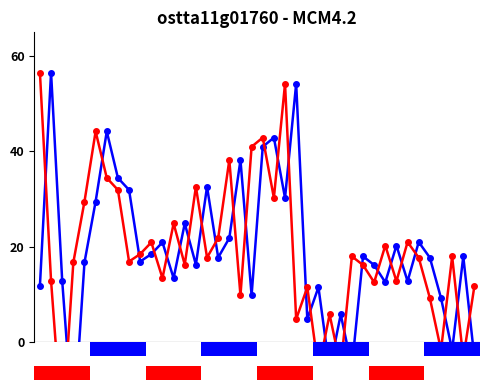

How many data points in col_1_red are above 17?

21